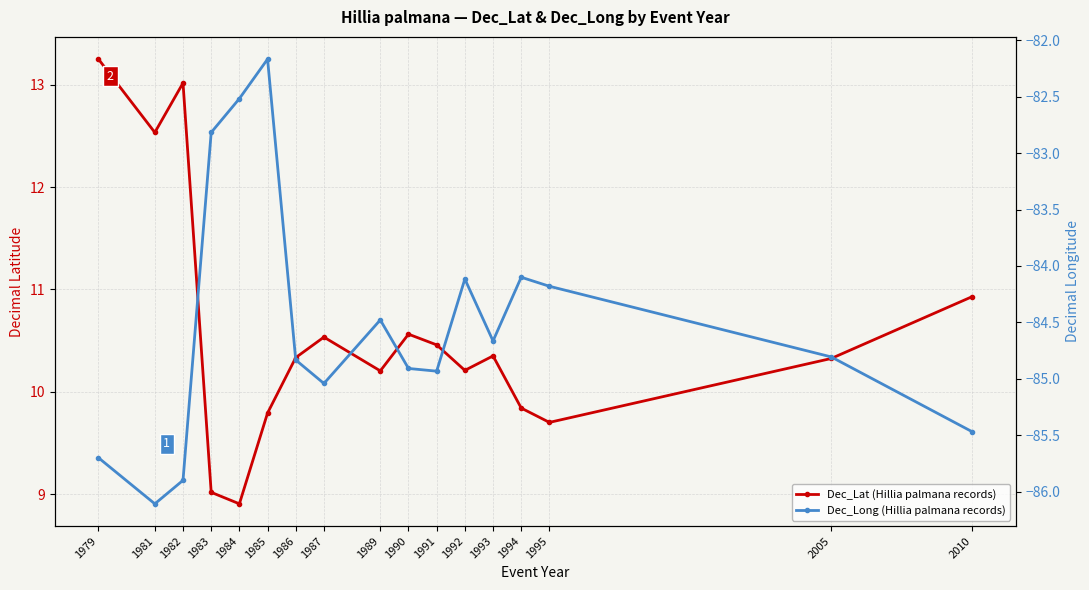

At which label does Dec_Long (Hillia palmana records) first exceed -84?

1983